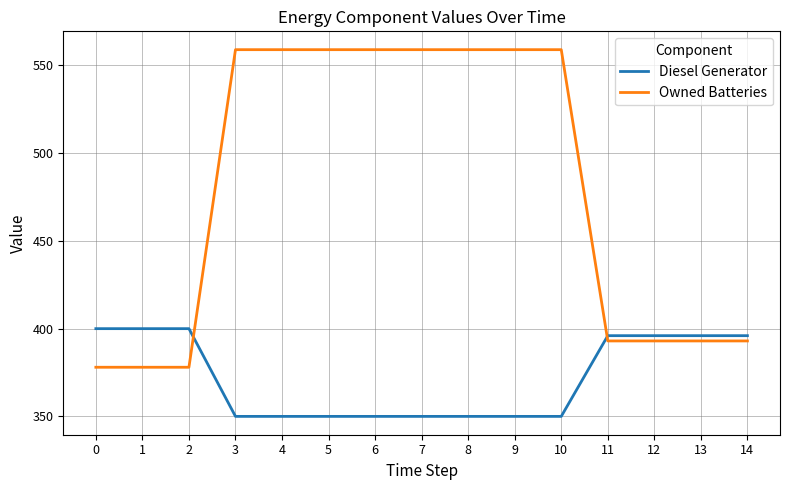

List the series in order of their peak value, lowest first.

Diesel Generator, Owned Batteries